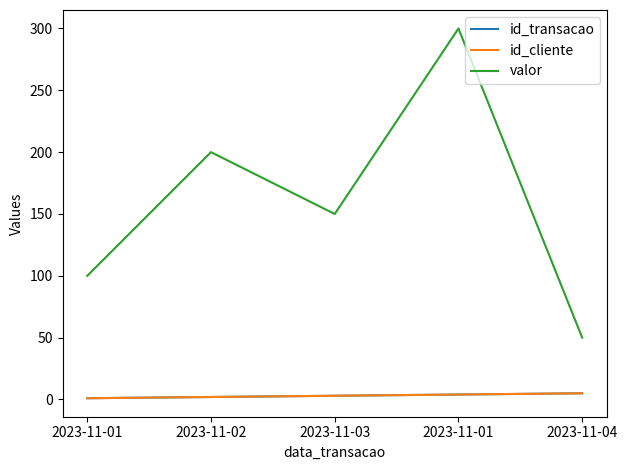

True or false: id_transacao and id_cliente cross at least once.

False